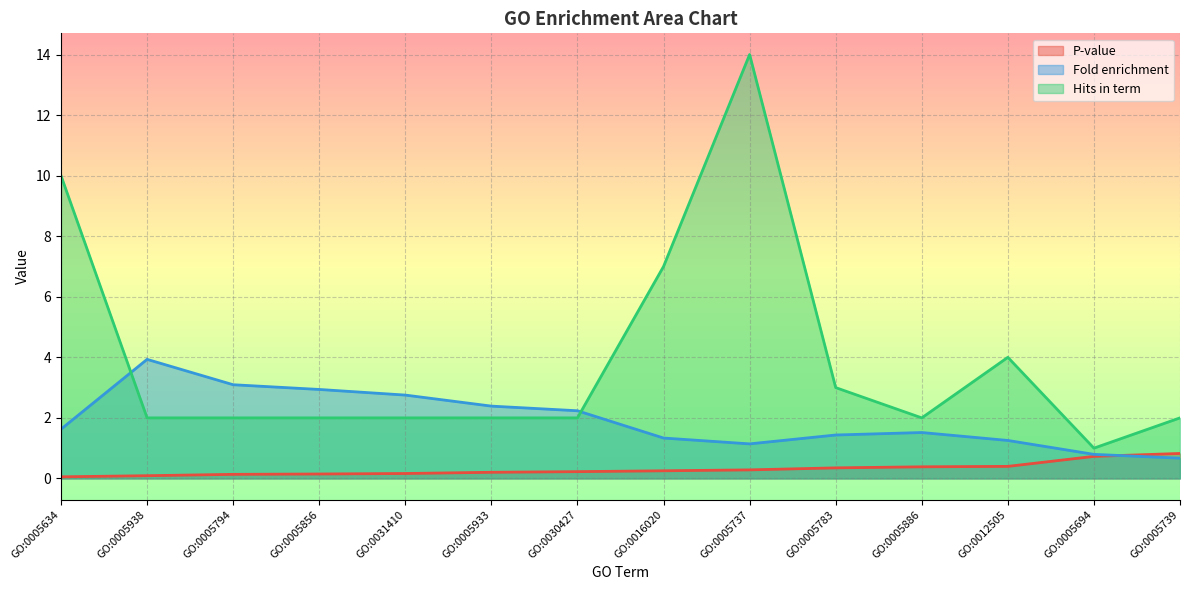

What are all the series names shown in the legend?

P-value, Fold enrichment, Hits in term